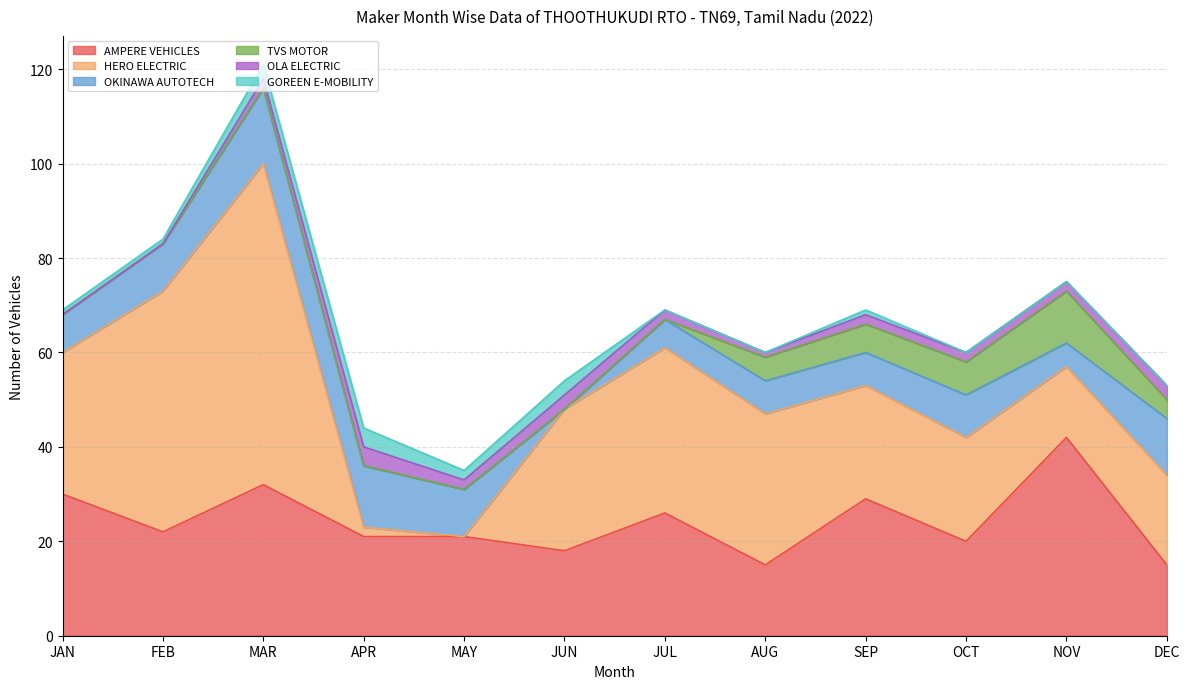

List the series in order of their peak value, lowest first.

OLA ELECTRIC, GOREEN E-MOBILITY, TVS MOTOR, OKINAWA AUTOTECH, AMPERE VEHICLES, HERO ELECTRIC